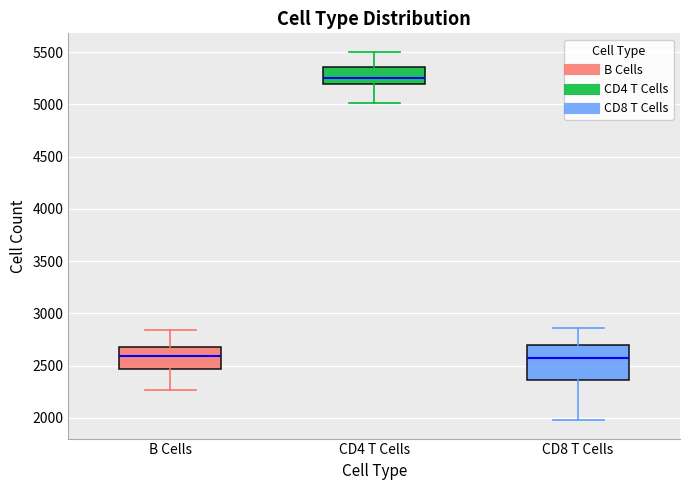

Where is the upper edge of the box for CD8 T Cells on the y-axis? The values are not printed on the chart, so give them approximately, as read against the axis.

2700